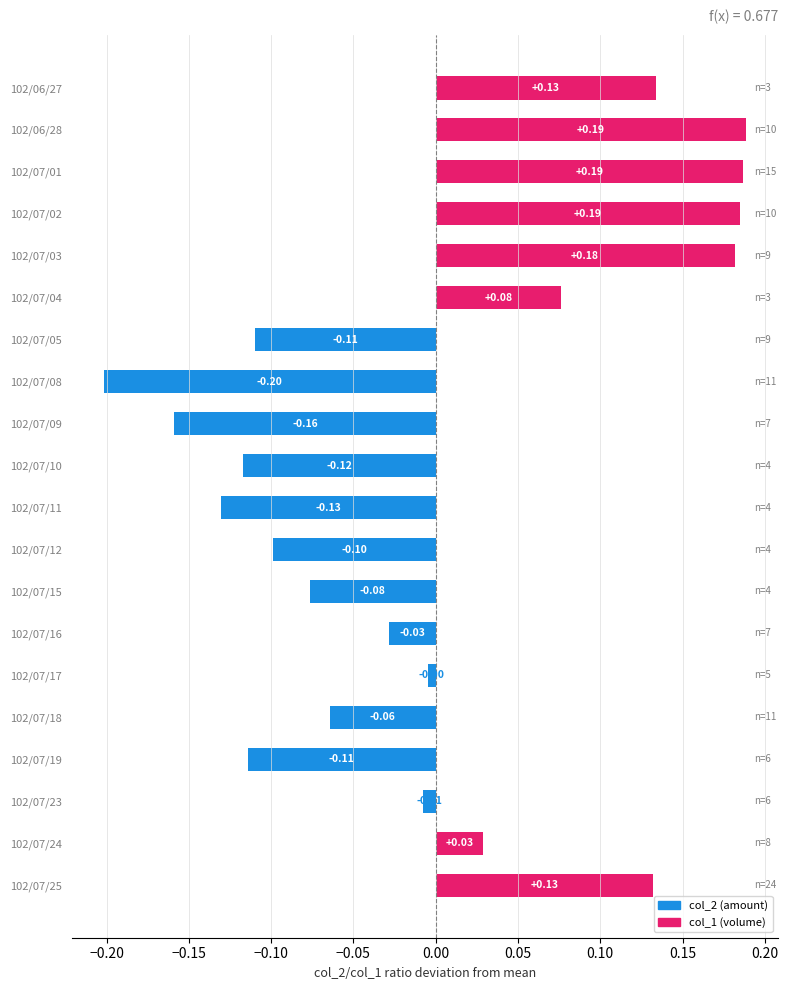

What is the difference between the second highest and second lowest values?

0.3